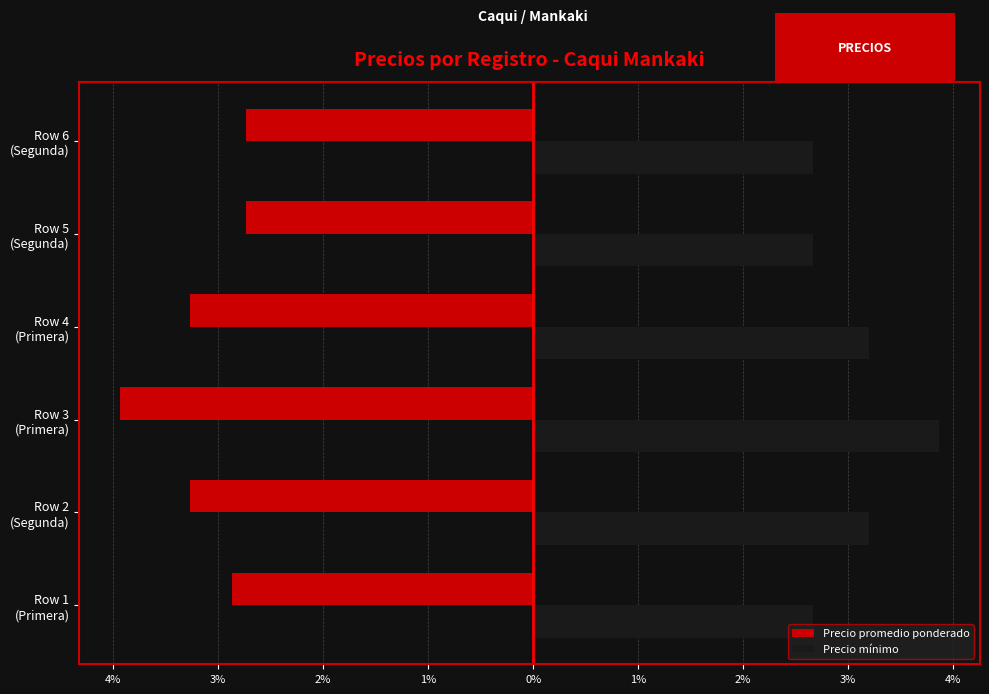

What is the difference between the maximum and minimum values in the Precio mínimo series?

1.2